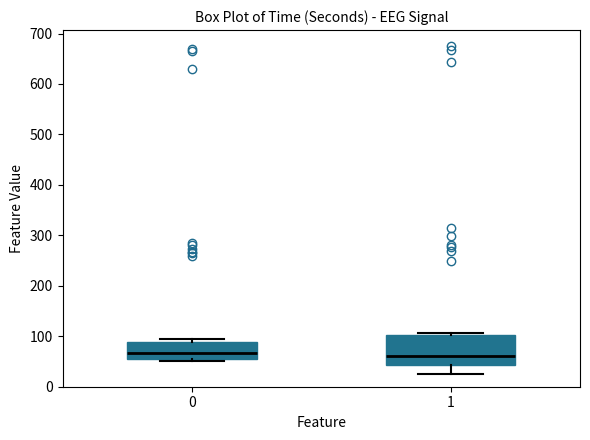

Reading left to right, transcribe this box plot: for each box, give where its median line is, the range the box spans, and where its two whiskers end, as read against the y-axis. The values are not printed on the chart, so give them approximately, as read against the axis.

0: median 70, box 60 to 90, whiskers 50 to 90 (just above the box's upper edge)
1: median 60, box 40 to 100, whiskers 30 to 110